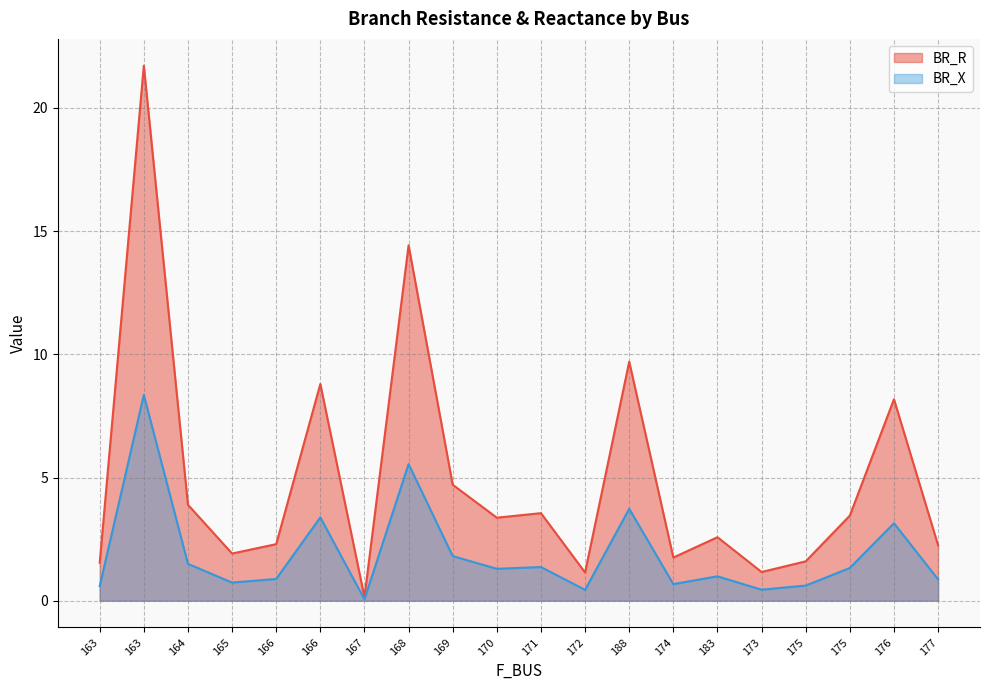

At which category is the sum across all series the highest?

163